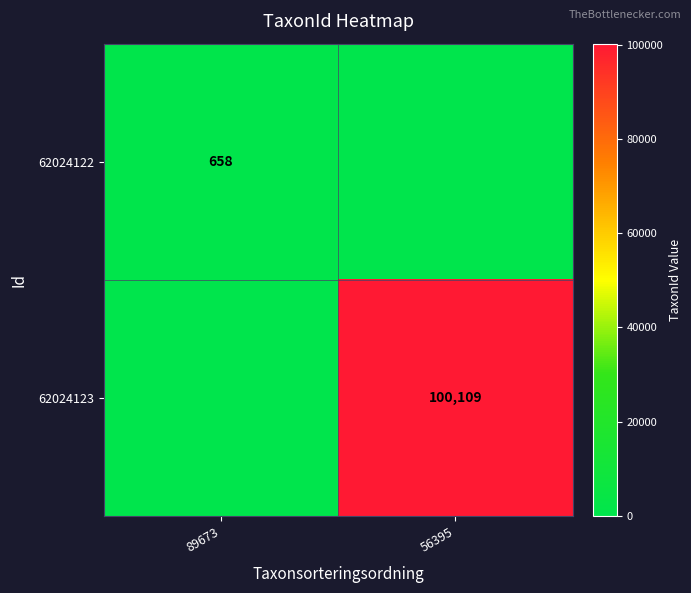

Is it true that 62024123 equals 100109 at 56395?

True